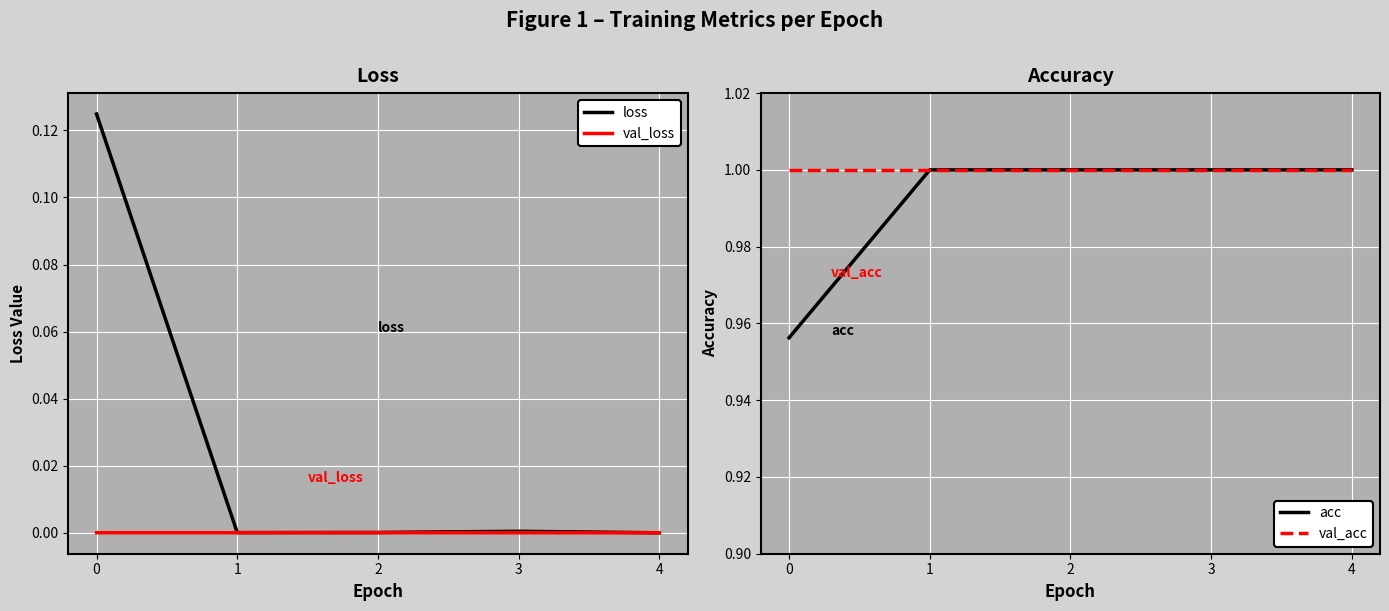

True or false: acc has more than 0 points higher than both neighbors.

False